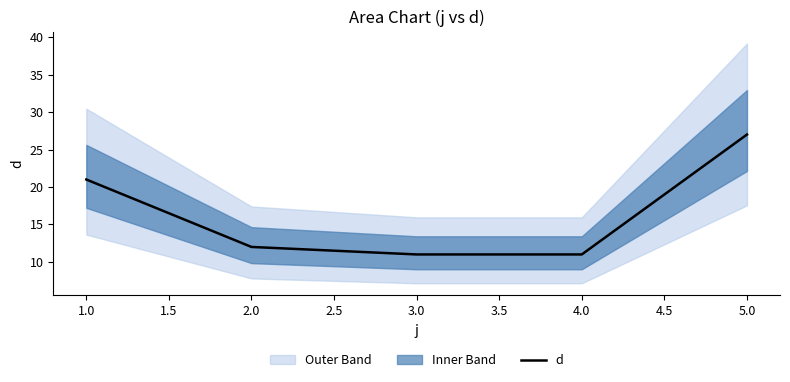

True or false: d has a value of 11 at 3.0.

True